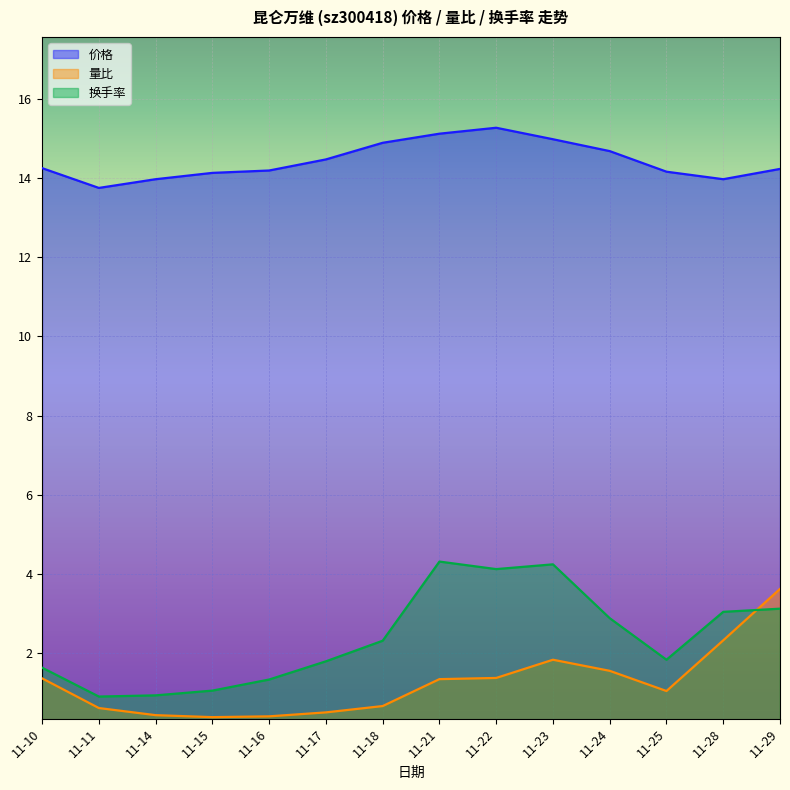

How many values in the 量比 series exceed 1?

8